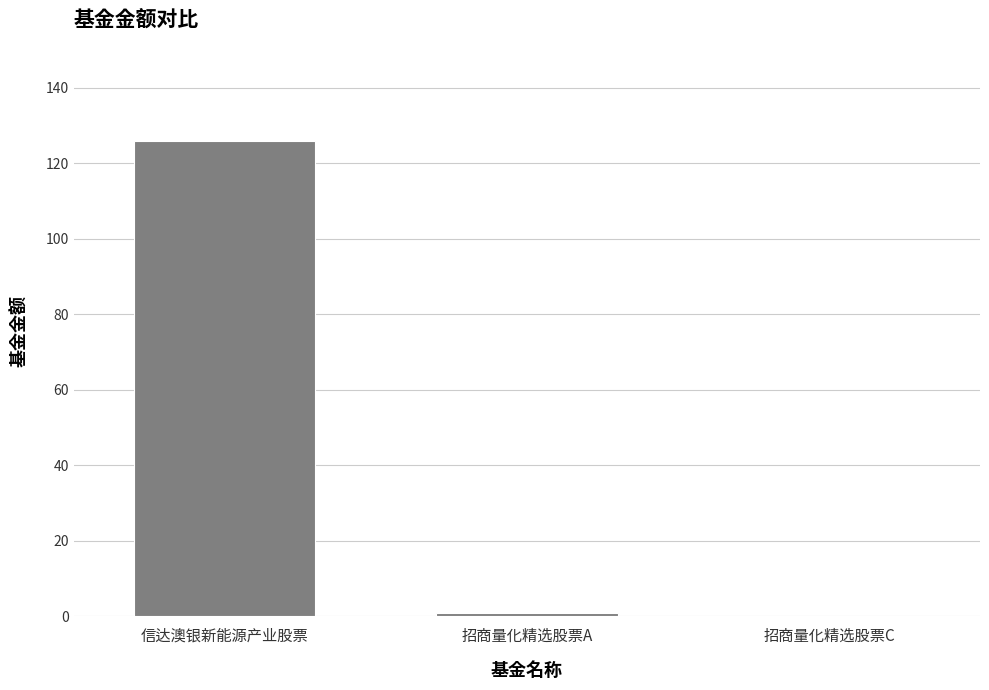

At which category does the chart reach its peak across all series?

信达澳银新能源产业股票